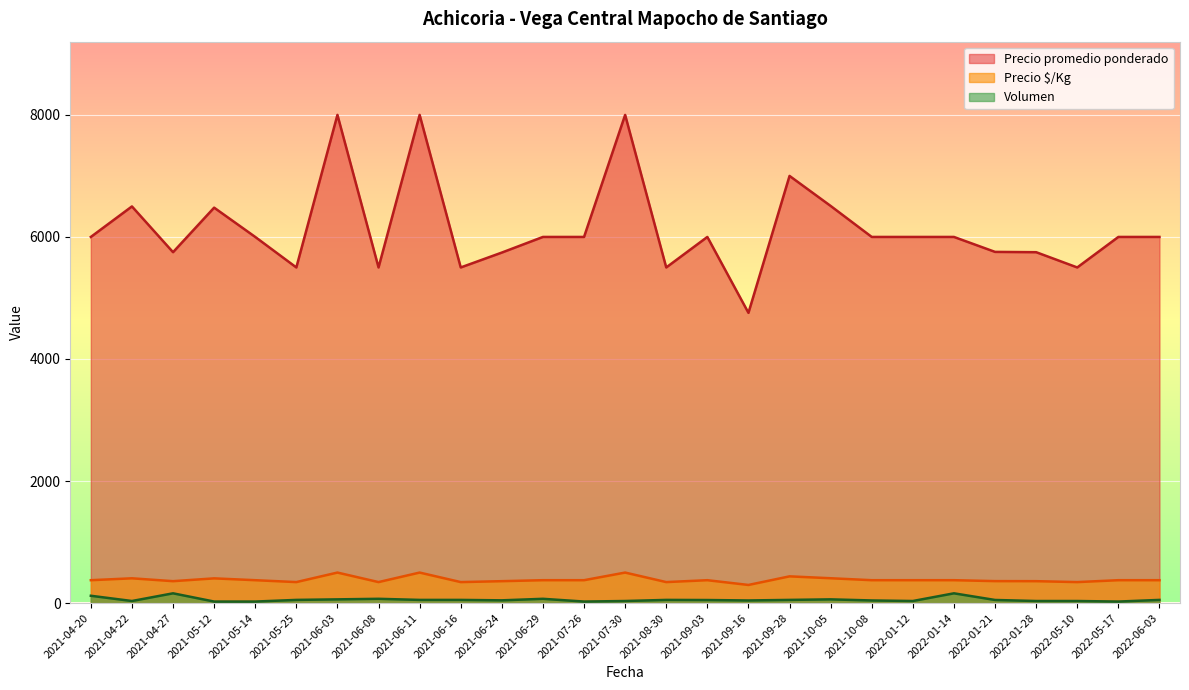

Reading left to right, list all the values displayed in this chart.

Volumen: 120	34	160	25	25	52	61	70	52	52	45	70	25	34	52	50	43	52	61	43	34	160	51	34	34	25	52
Precio promedio ponderado: 6000	6500	5750	6480	6000	5500	8000	5500	8000	5500	5744	6000	6000	8000	5500	6000	4756	7000	6508	6000	6000	6000	5755	5750	5500	6000	6000
Precio $/Kg: 375	406	359	405	375	344	500	344	500	344	359	375	375	500	344	375	297	438	407	375	375	375	360	359	344	375	375